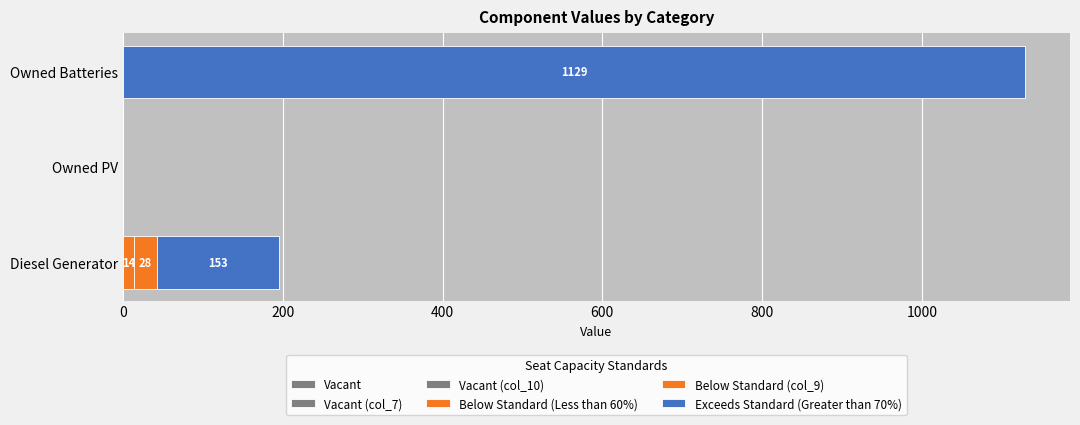

How many distinct data groups are displayed?

3